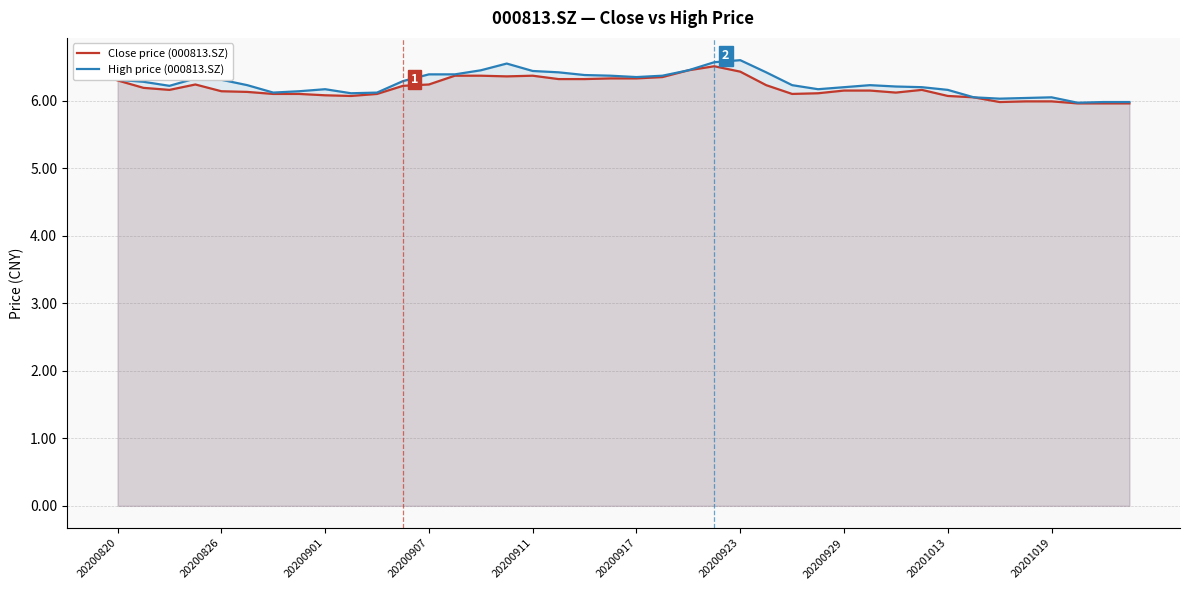

Which series has the largest range (max minus min)?

High price (000813.SZ)